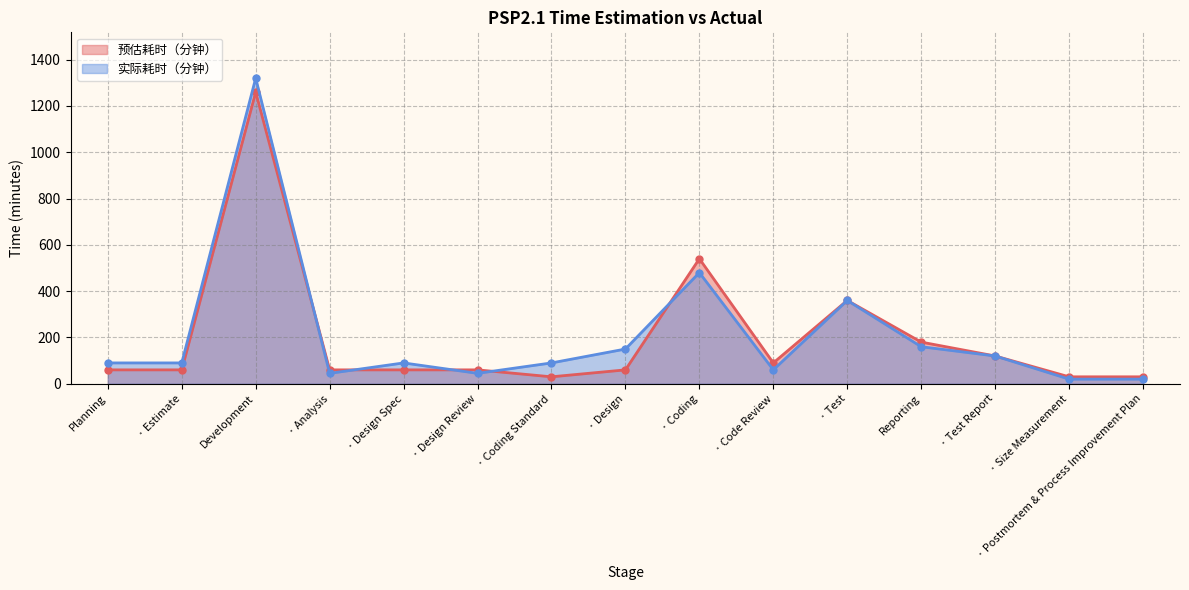

Does the chart display data point markers on the line(s)?

Yes